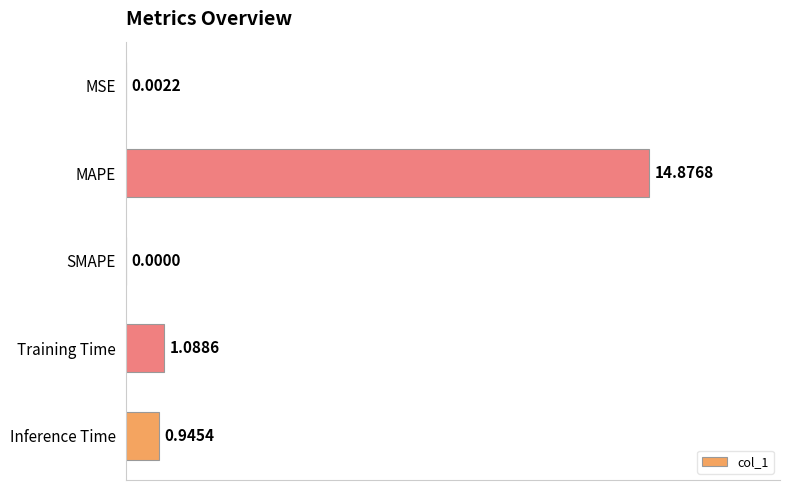

What is the ratio of the value at MAPE to the value at Training Time?

13.7